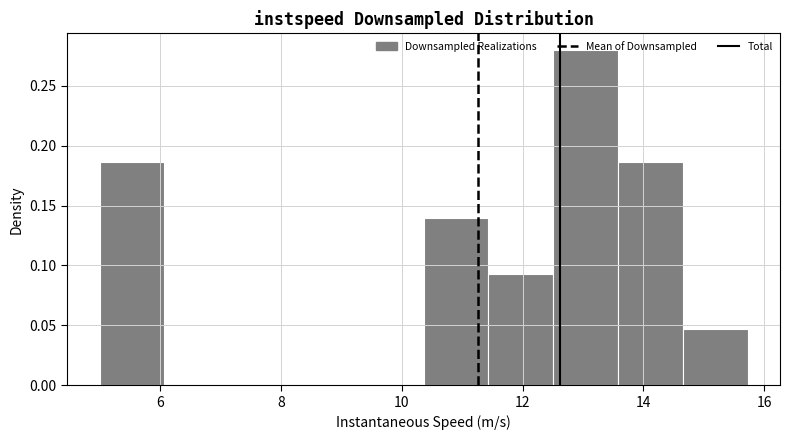

What is the height of the bar covering 10.4 to 11.4 on the x-axis? Neither the bar edges nor the heights are printed on the chart, so give them approximately, as read against the axes.

0.140